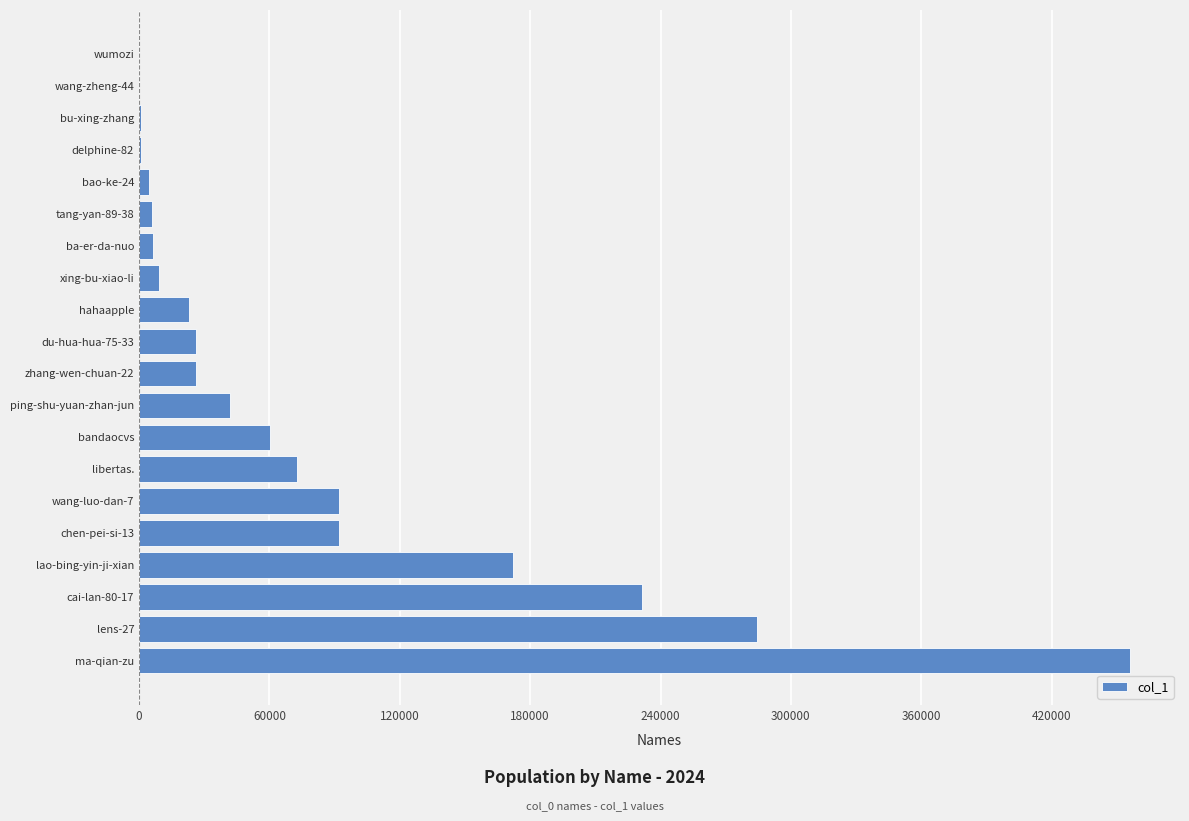

What is the sum of all values?

1607294